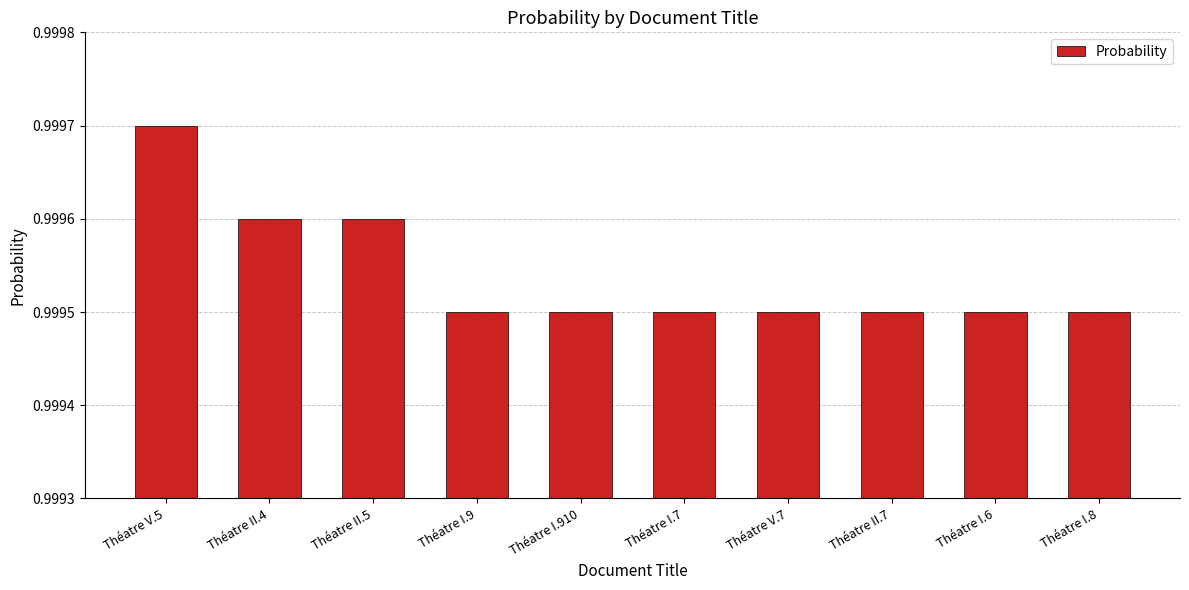

How many values are between 0 and 1?

10